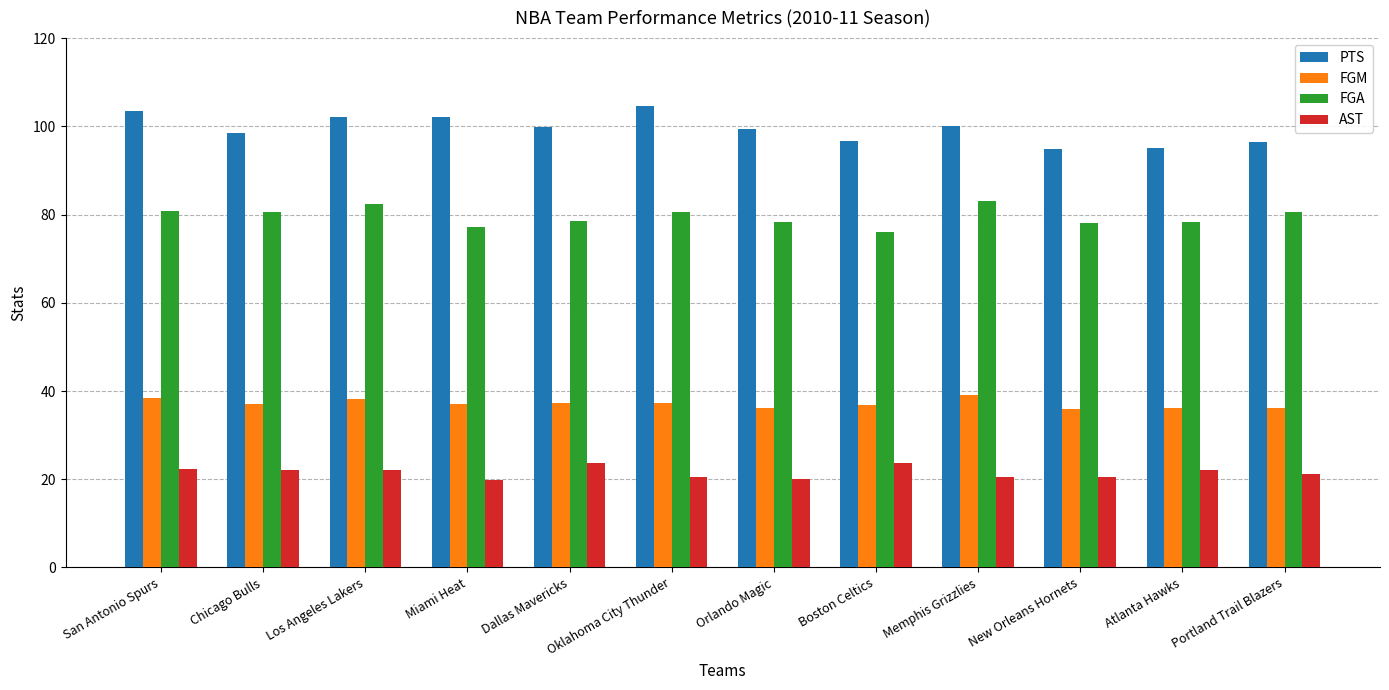

How many bars are there in total?

48